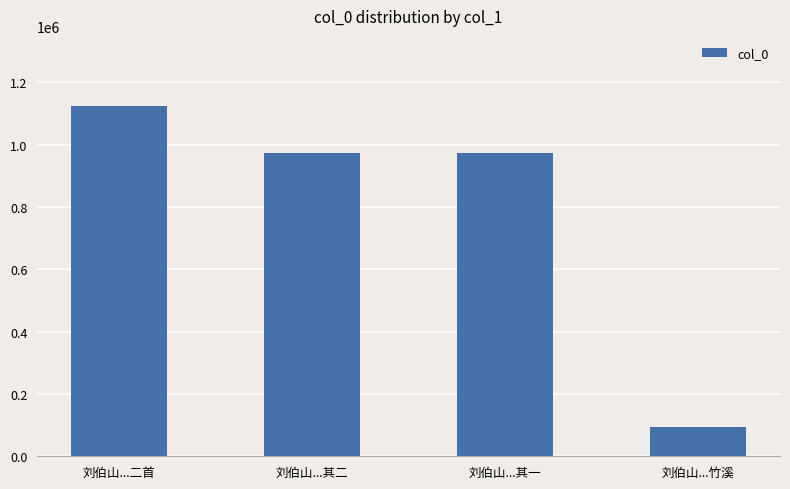

What is the label of the 4th bar from the left?

刘伯山...竹溪